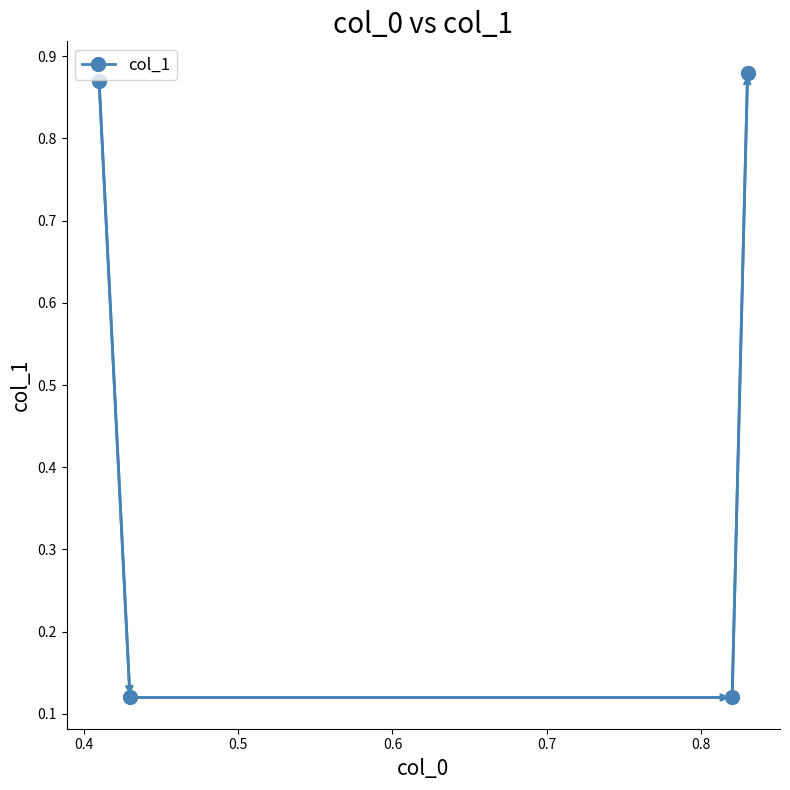

How many values are between 0 and 1?

4